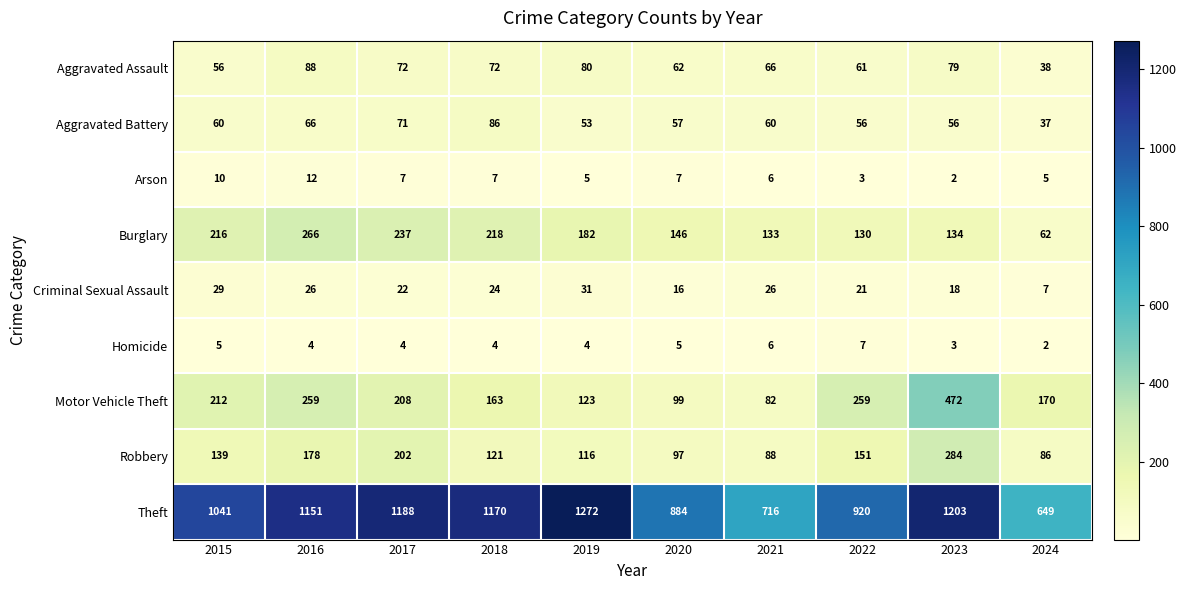

Is it true that Robbery equals 121 at 2018?

True